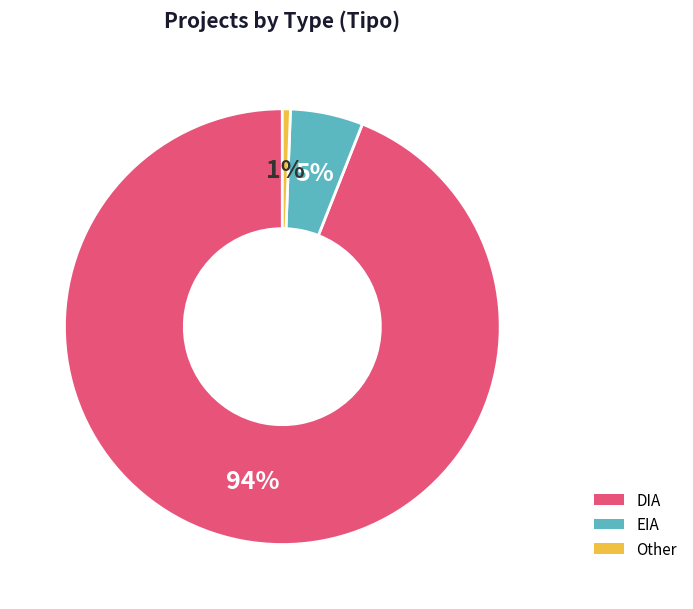

How many segments does this pie chart have?

3